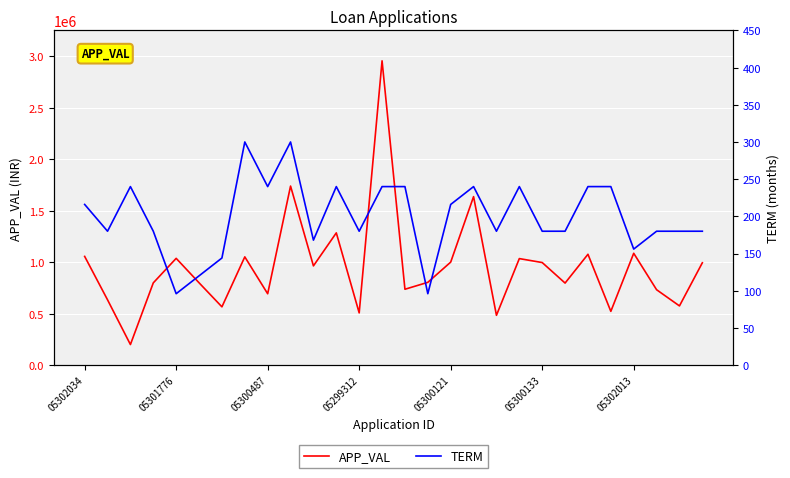

Does the chart display data point markers on the line(s)?

No